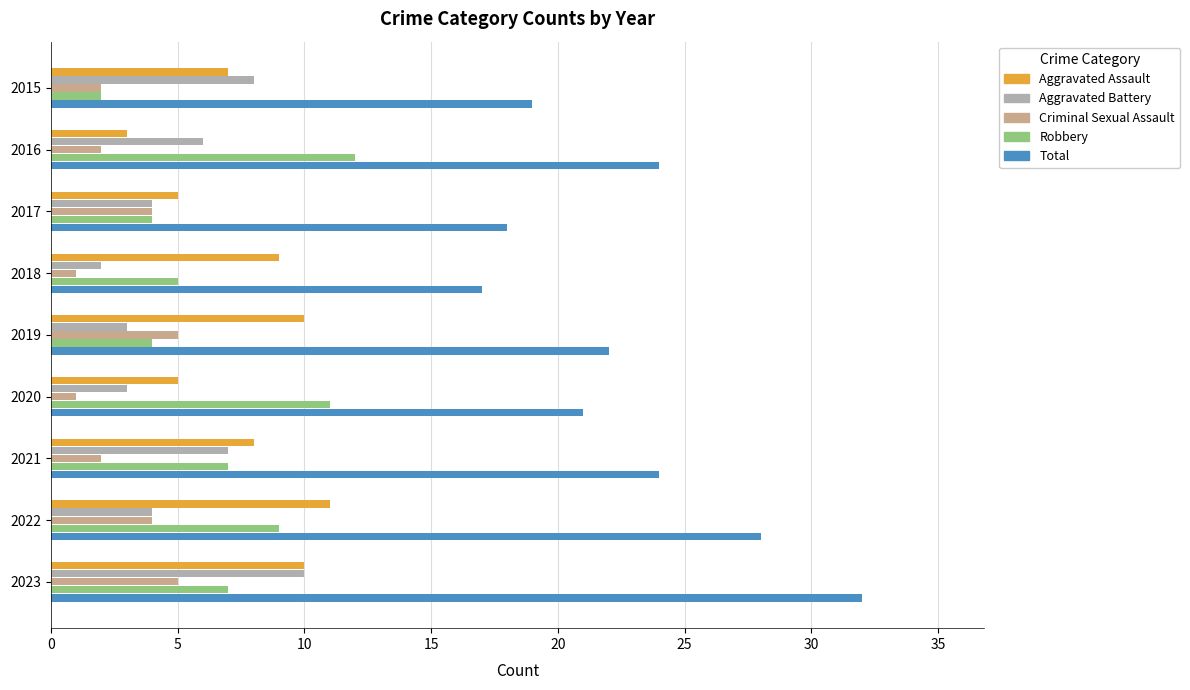

Between 2020 and 2023, which series saw the biggest shift?

Total